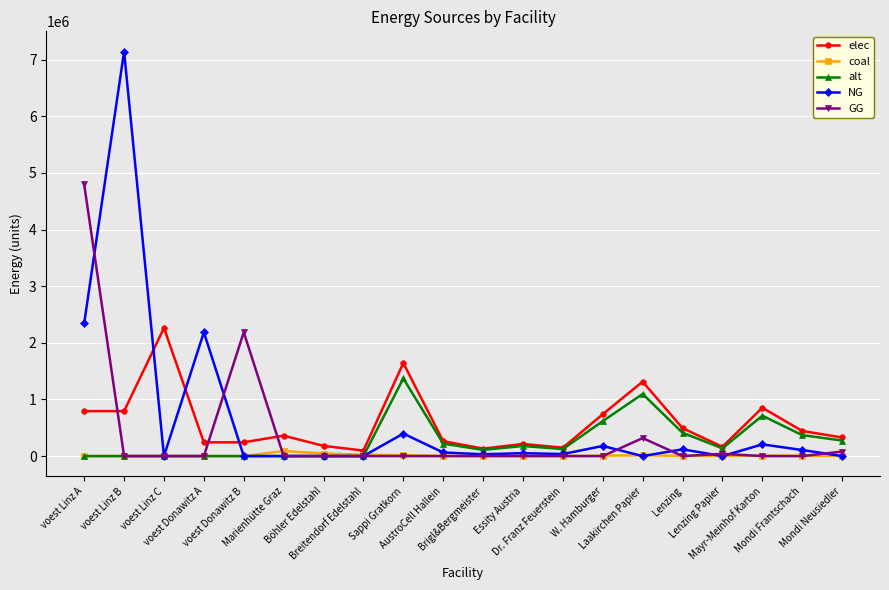

At how many categories does at least one series exceed 1480400?

6